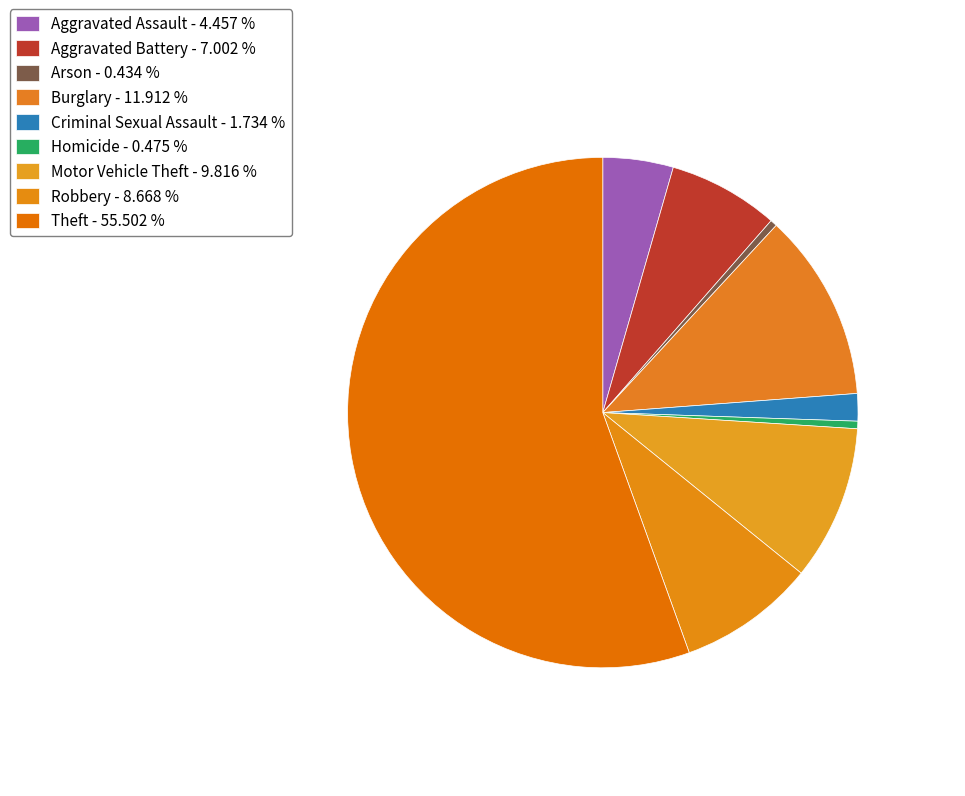

Which slice is the largest?

Theft